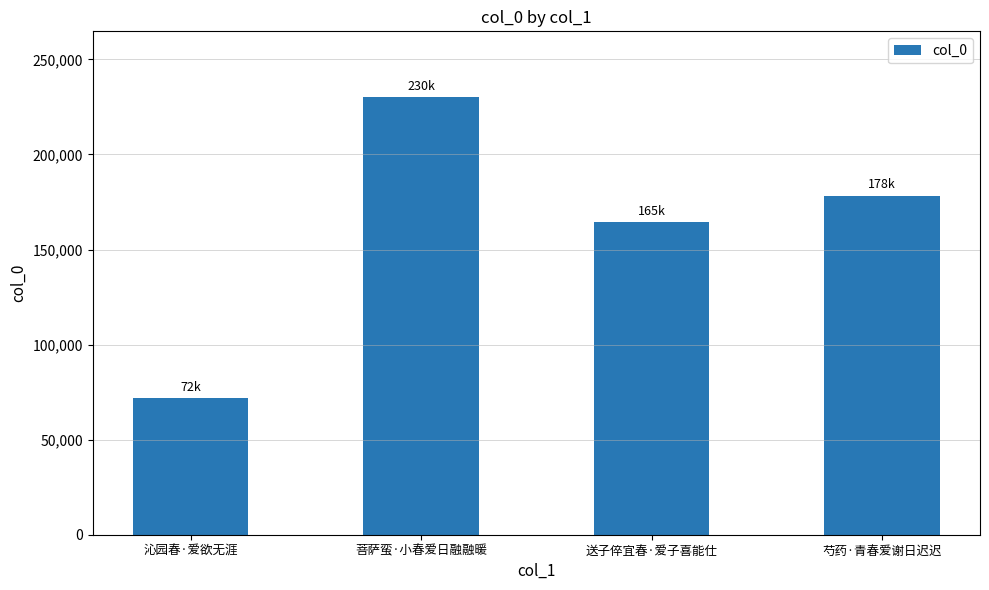

What is the ratio of the value at 沁园春·爱欲无涯 to the value at 送子倅宜春·爱子喜能仕?

0.4